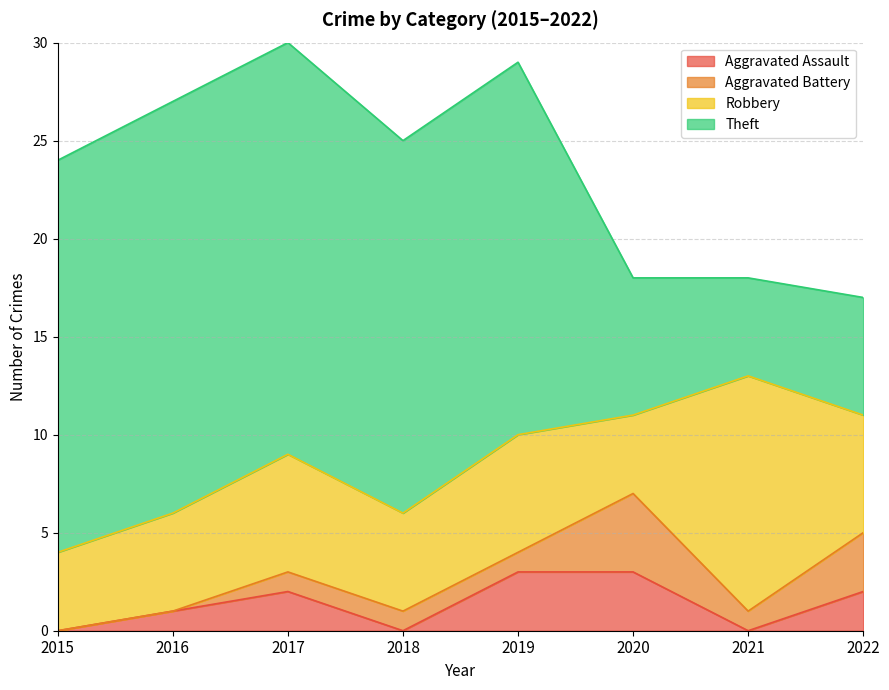

True or false: Aggravated Battery has a value of 0 at 2017.

False